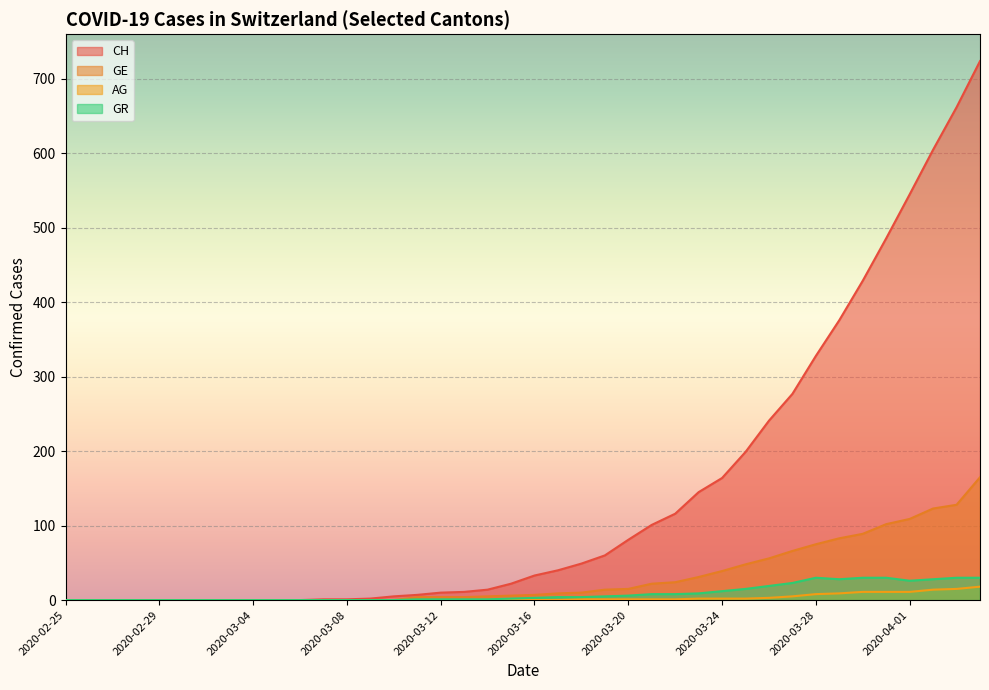

What is the greatest value displayed?

724